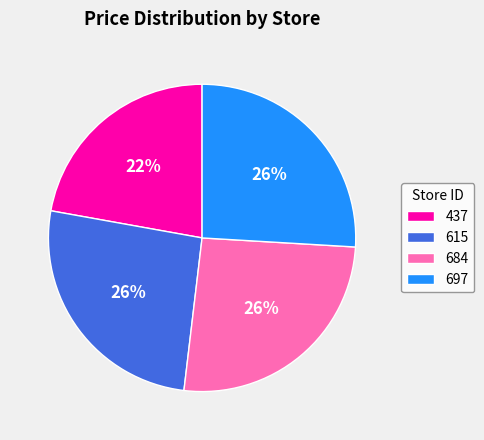

How many slices are in this pie chart?

4